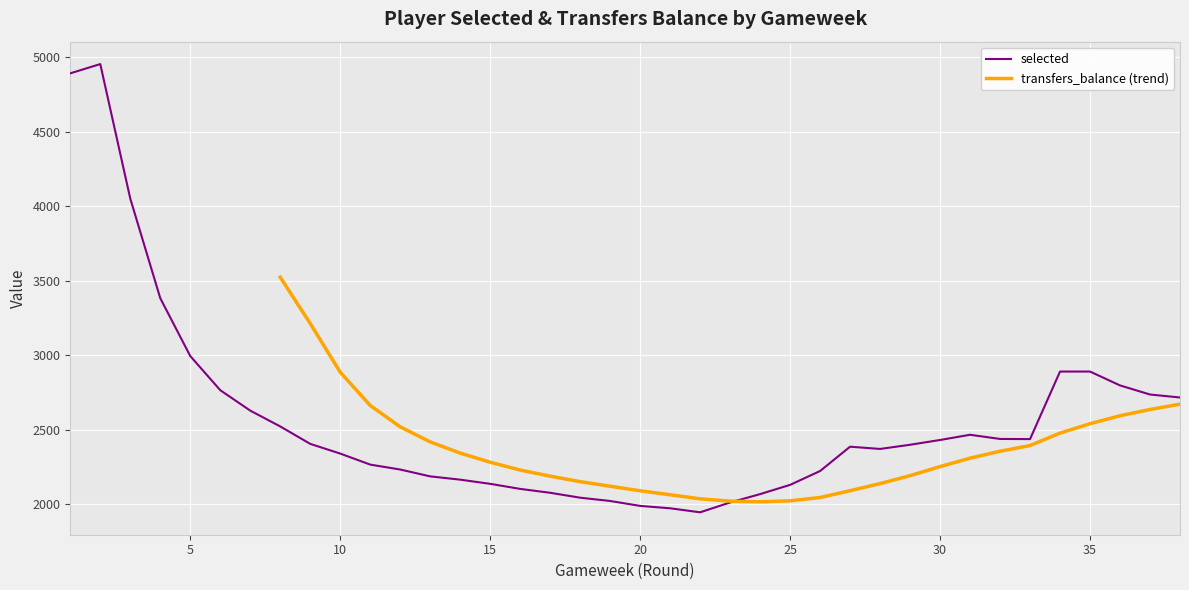

List the labels in order of value, smallest first.

22, 21, 20, 23, 19, 18, 24, 17, 16, 25, 15, 14, 13, 26, 12, 11, 10, 28, 27, 29, 9, 30, 33, 32, 31, 8, 7, 38, 37, 6, 36, 34, 35, 5, 4, 3, 1, 2